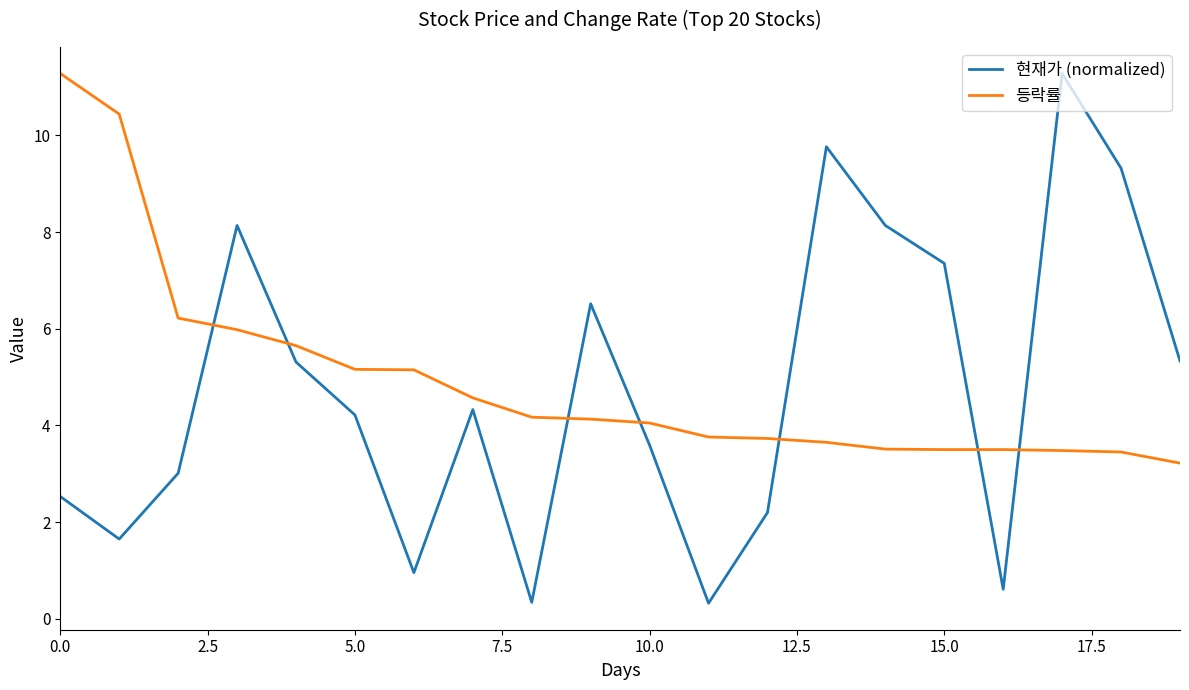

Which series has the largest range (max minus min)?

현재가 (normalized)